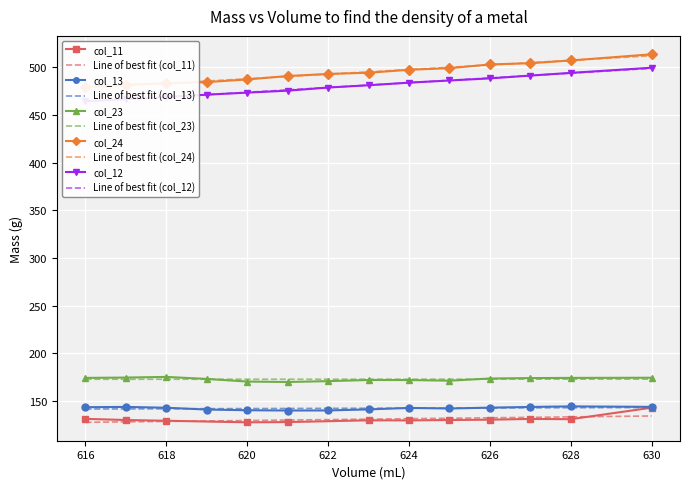

True or false: col_12 and col_13 intersect in this chart.

False